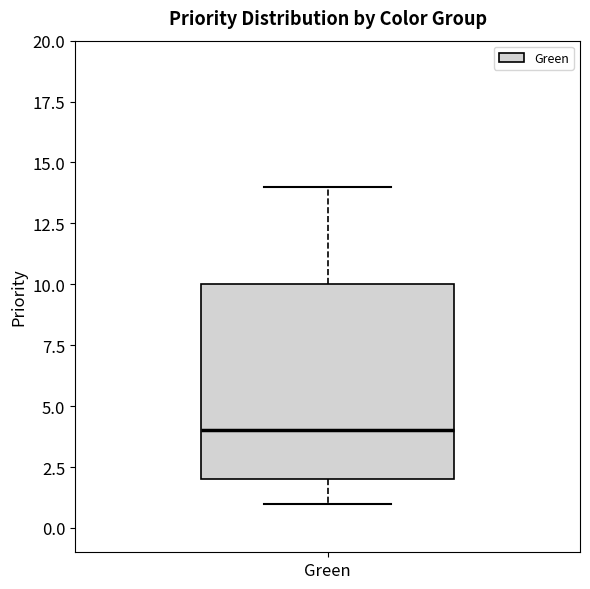

Where does the upper whisker of the box for Green end on the y-axis? The values are not printed on the chart, so give them approximately, as read against the axis.

14